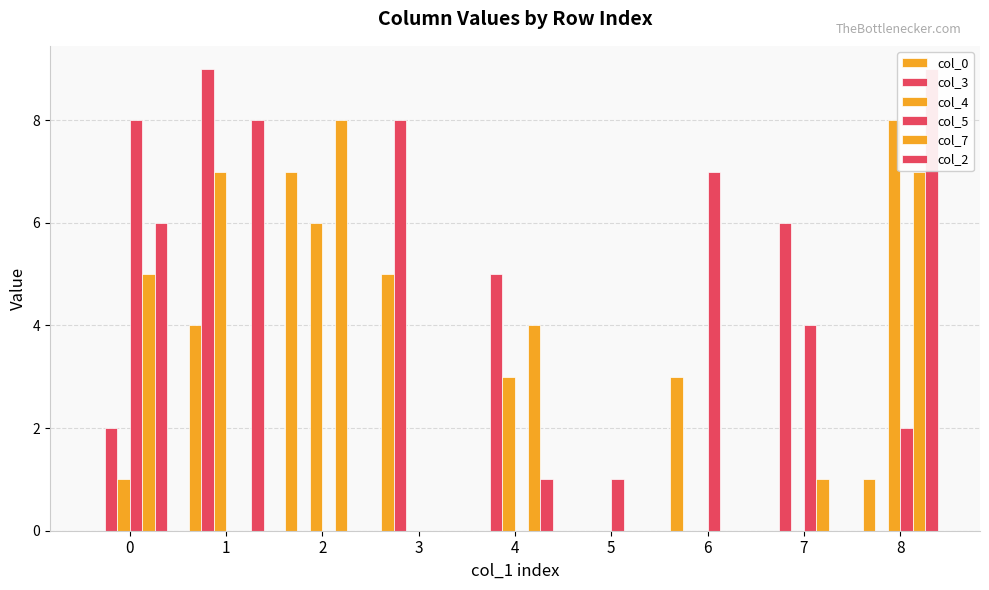

The value of col_0 at 1 is 4. True or false?

True